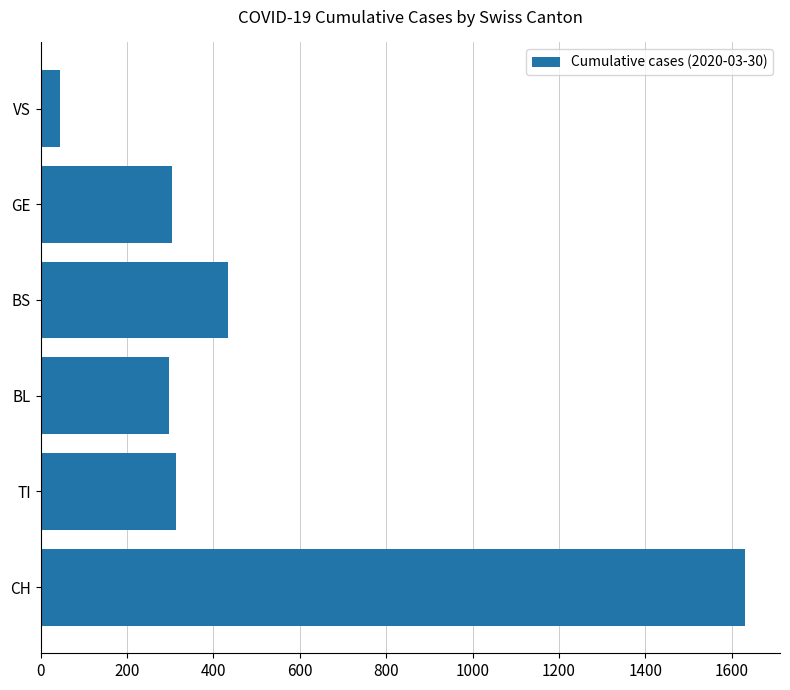

At which label is the value closest to 838?

BS